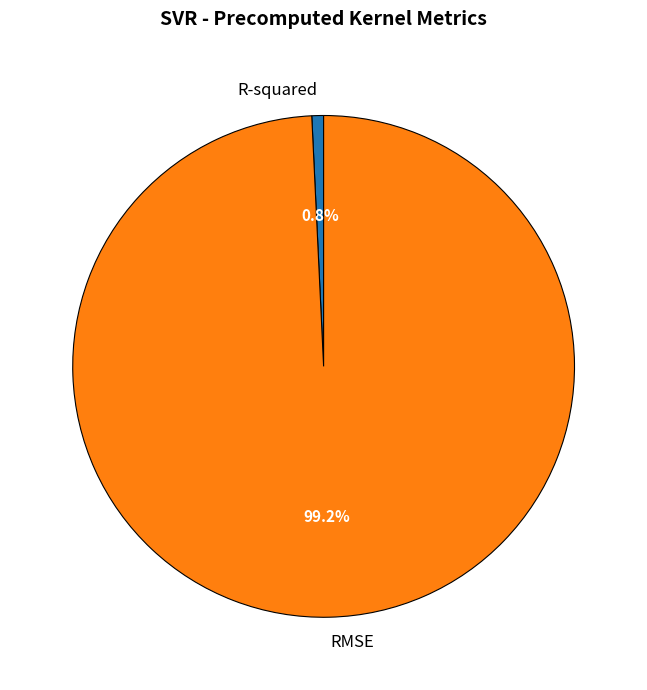

What percentage do R-squared and RMSE together represent?

100.0%